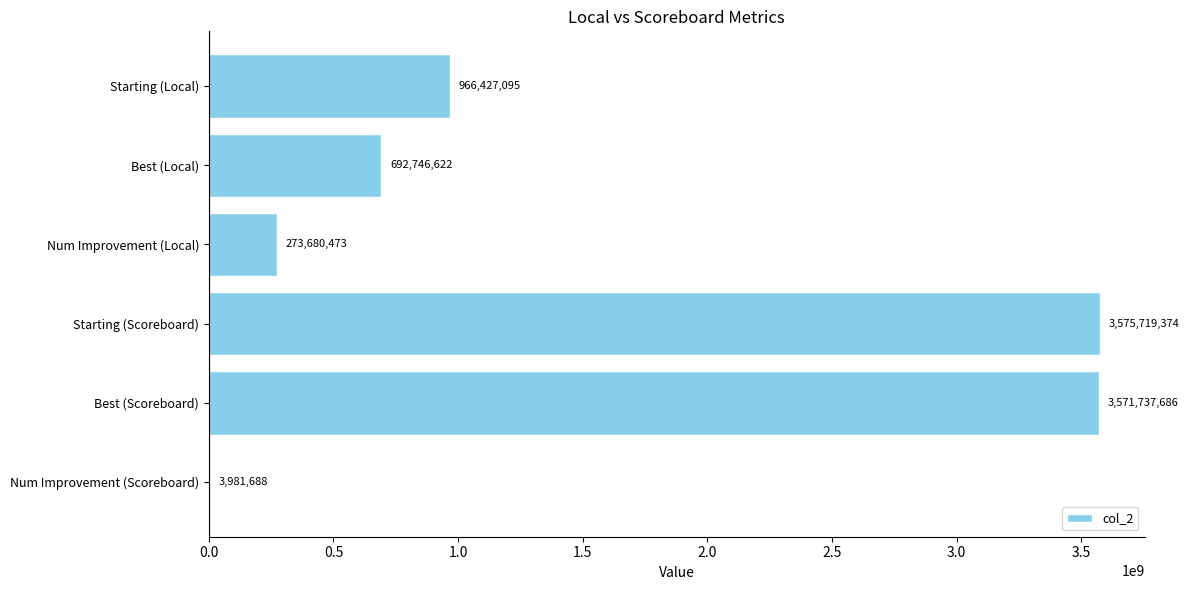

What is the maximum value shown in the chart?

3575719374